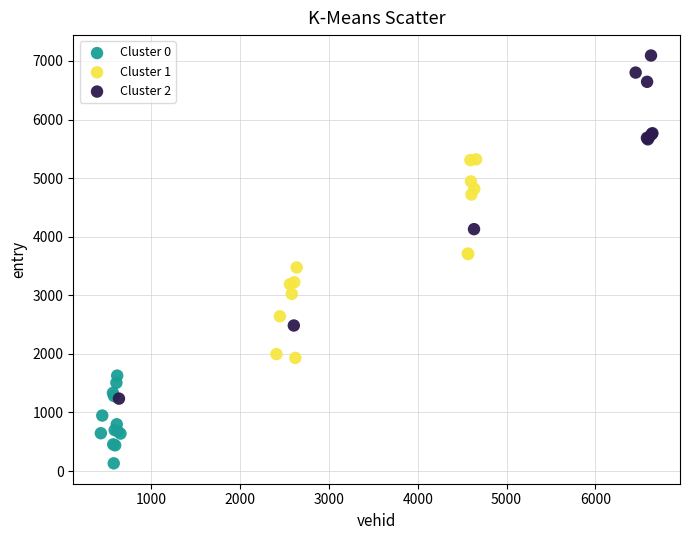

Which series reaches the minimum Y coordinate?

Cluster 0